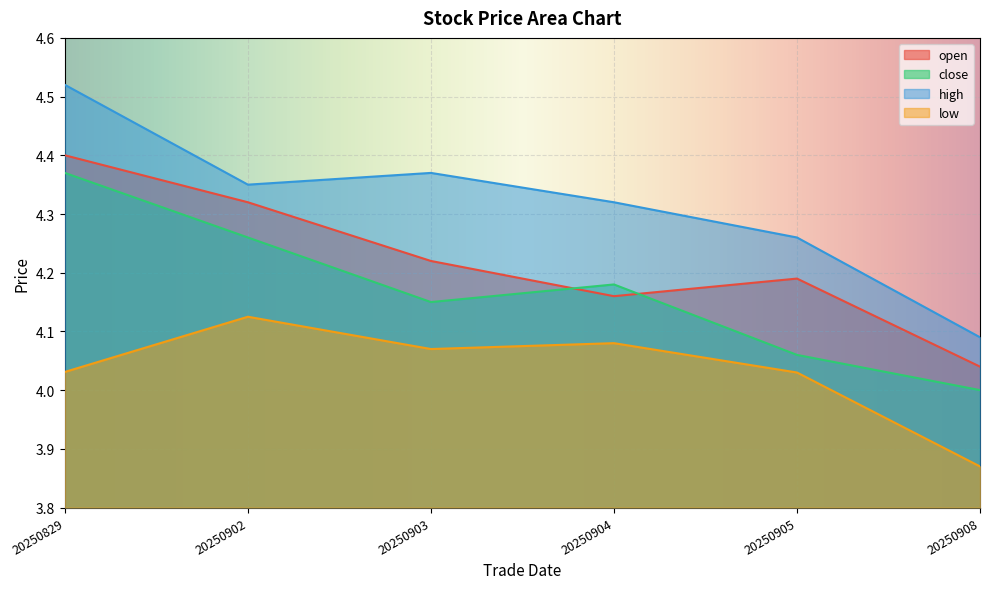

True or false: close and high intersect in this chart.

False